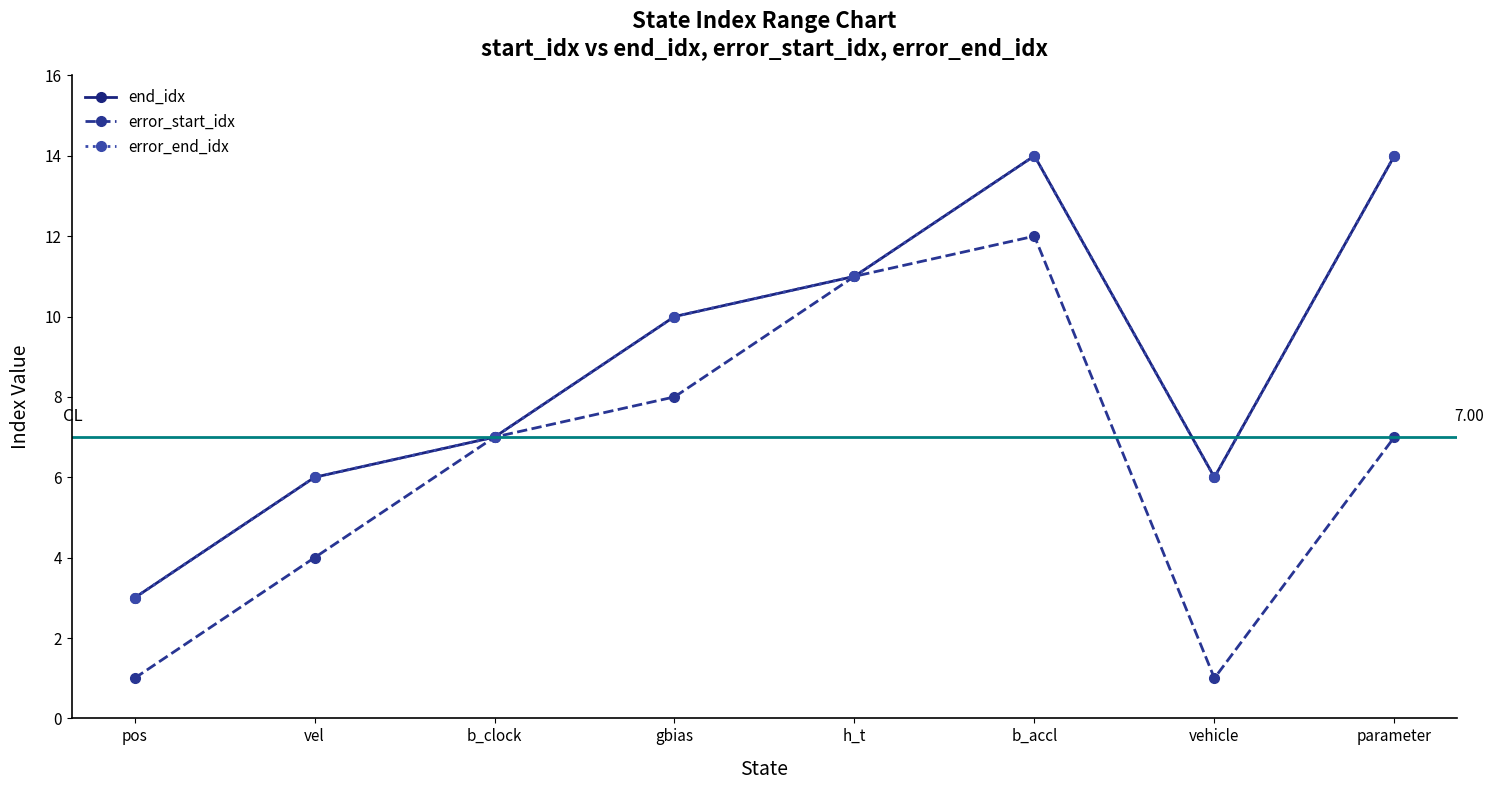

At which category is the sum across all series the highest?

b_accl